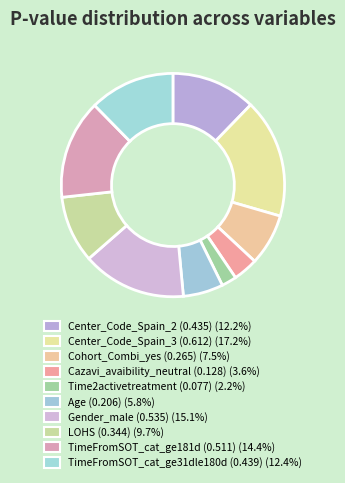

Which slice is the smallest?

Time2activetreatment (0.077)